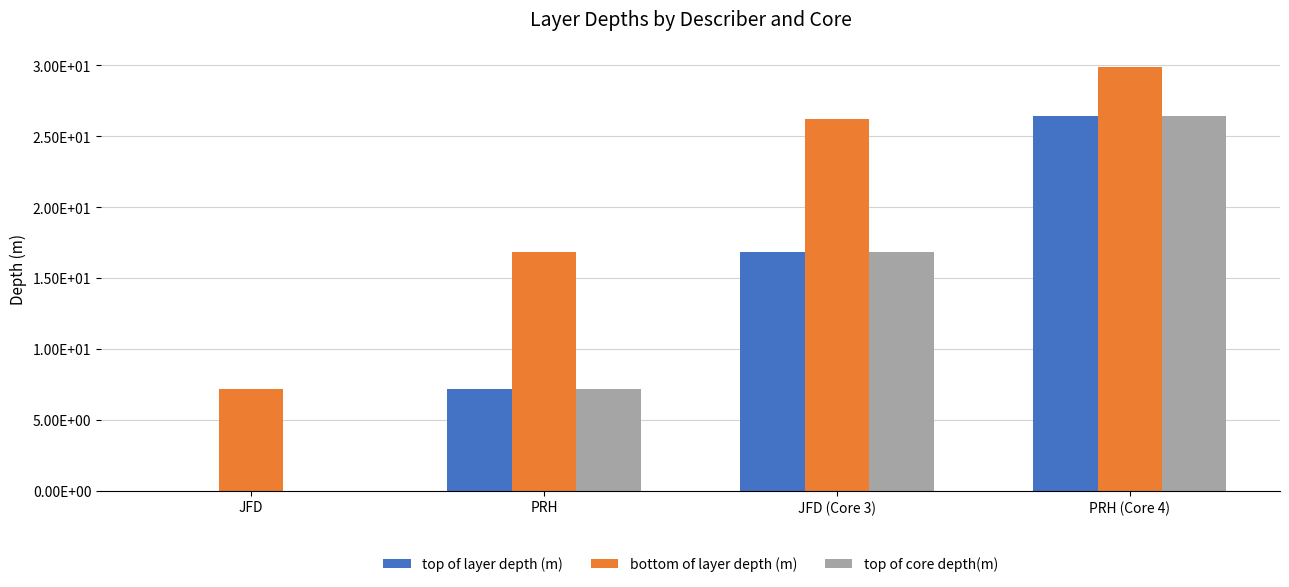

Where is top of layer depth (m) nearest to the value 13?

JFD (Core 3)